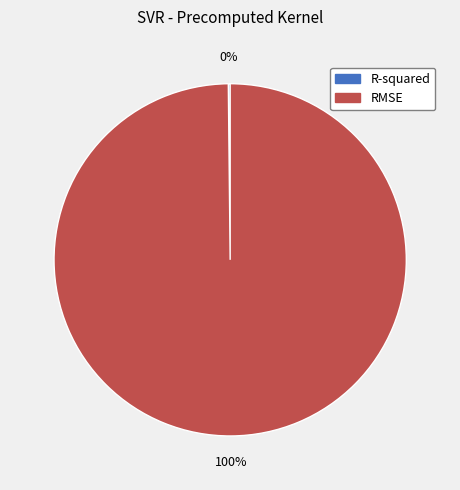

To the nearest percent, what portion does RMSE represent?

100%